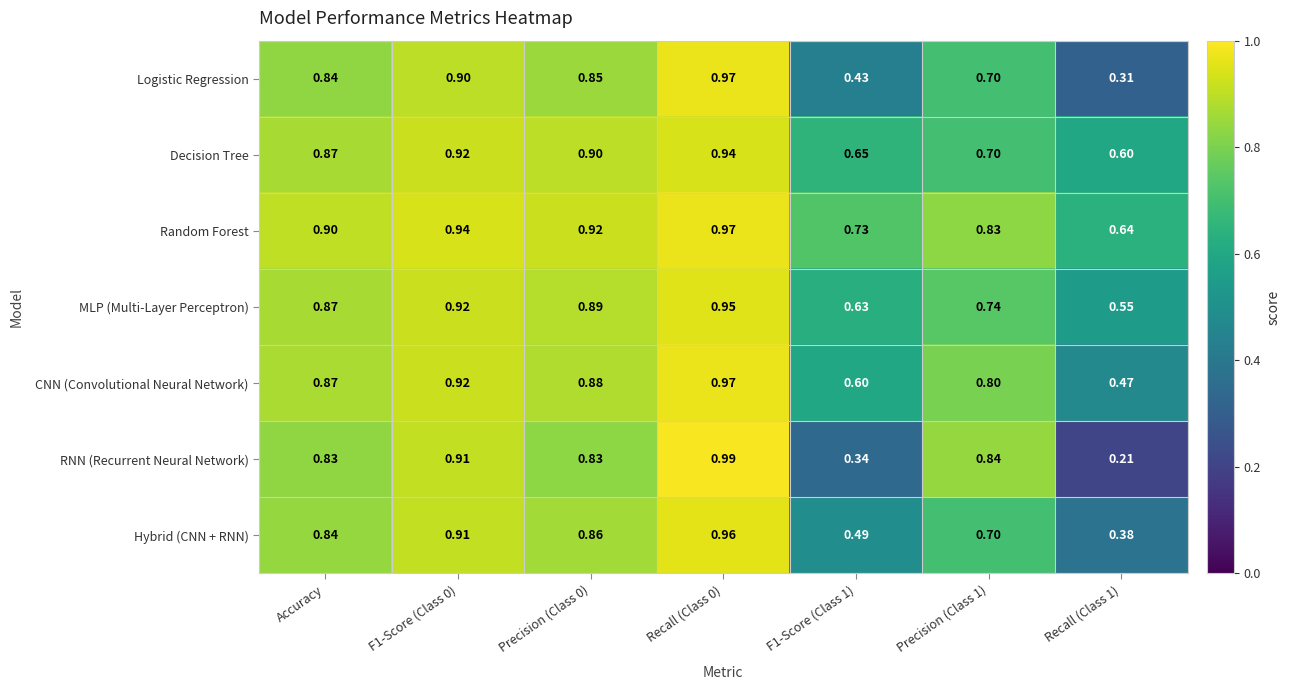

Between Recall (Class 0) and F1-Score (Class 1), which series saw the biggest shift?

RNN (Recurrent Neural Network)